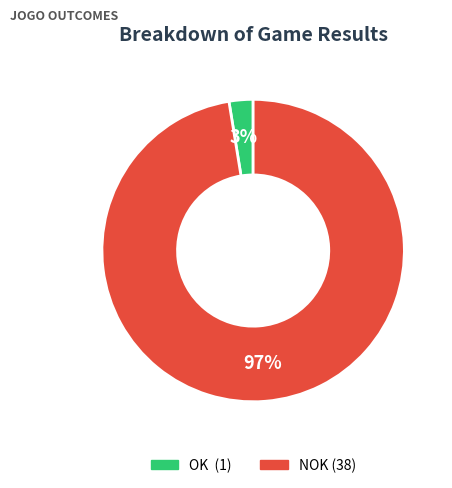

To the nearest percent, what is the average slice percentage?

50%